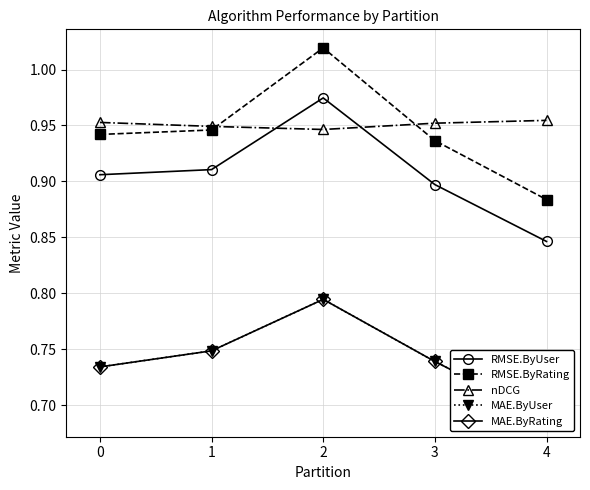

At which label is nDCG closest to 0?

2